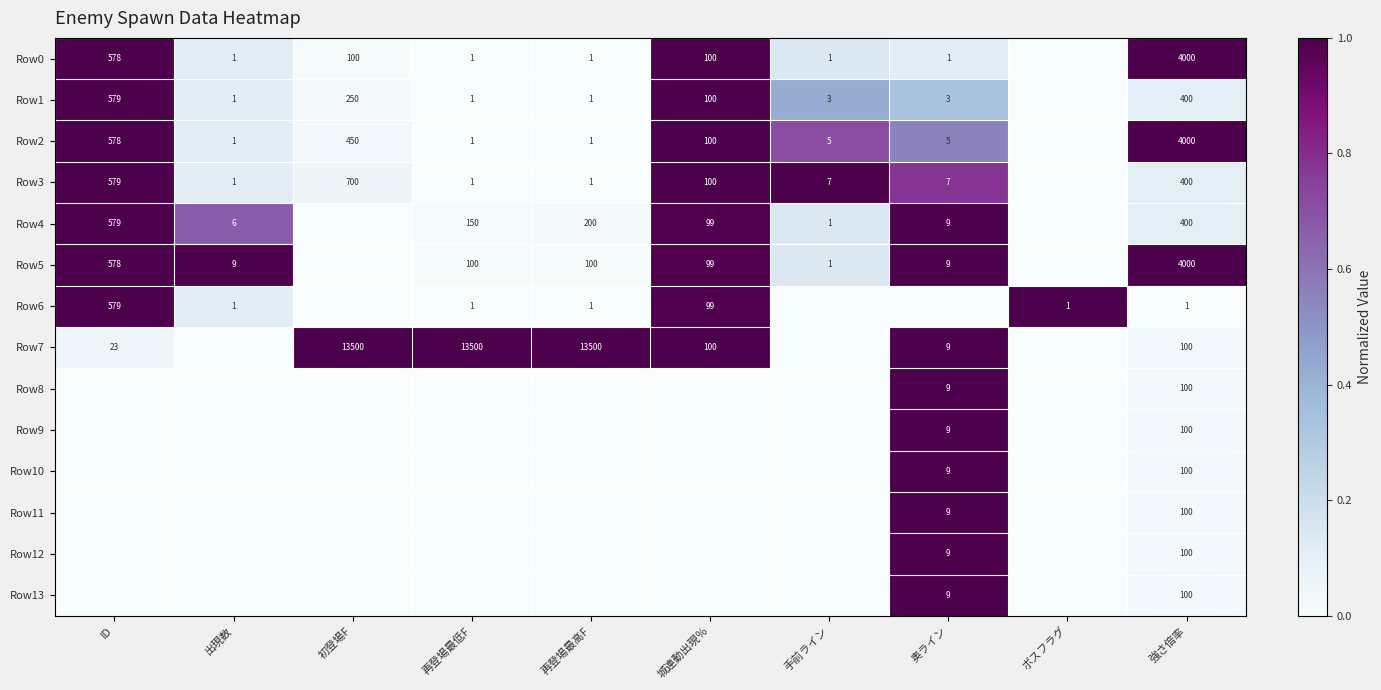

The value of Row1 at ID is 795. True or false?

False